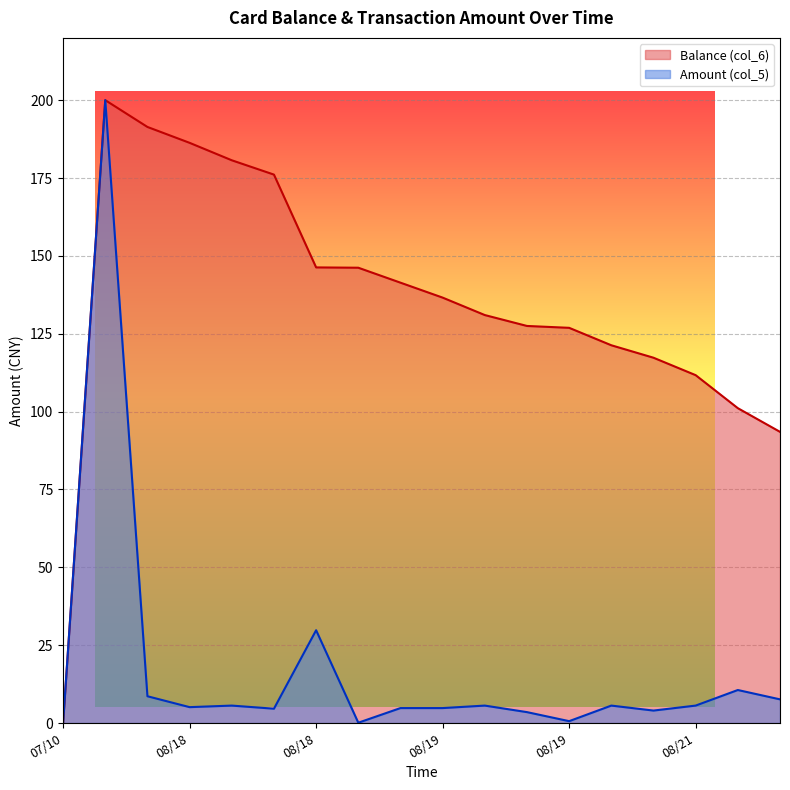

List the series in order of their overall mean, highest first.

Balance (col_6), Amount (col_5)